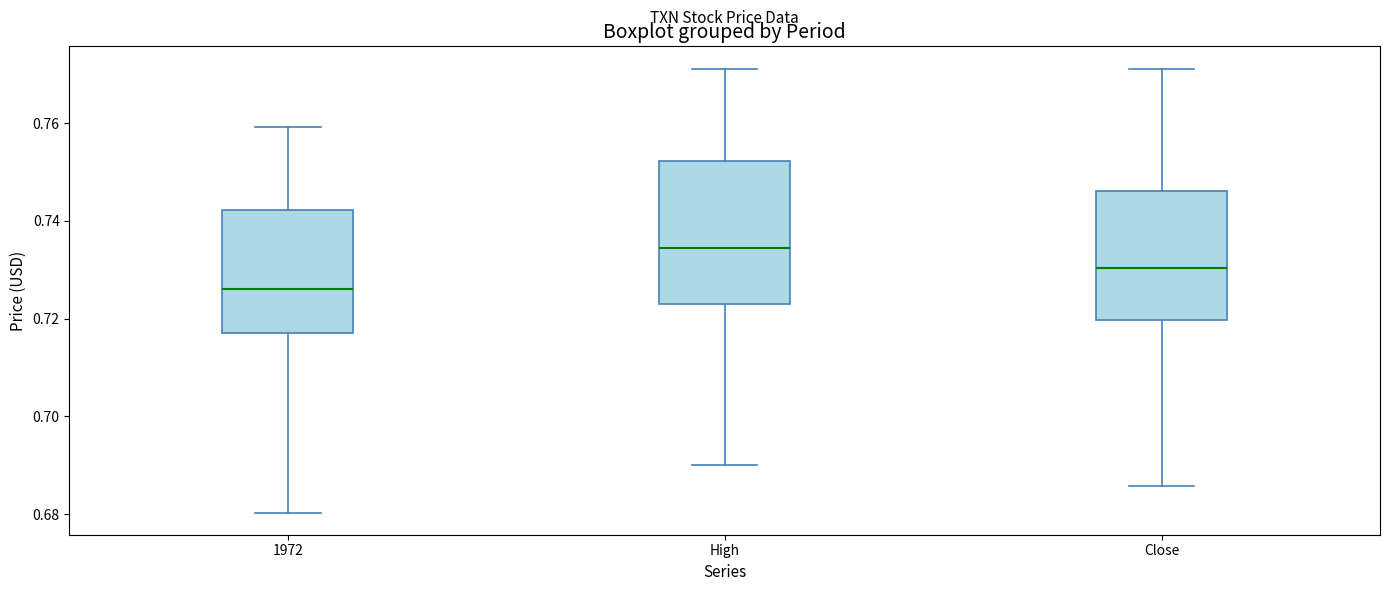

Reading left to right, transcribe this box plot: for each box, give where its median line is, the range the box spans, and where its two whiskers end, as read against the y-axis. The values are not printed on the chart, so give them approximately, as read against the axis.

1972: median 0.726, box 0.718 to 0.742, whiskers 0.680 to 0.760
High: median 0.734, box 0.722 to 0.752, whiskers 0.690 to 0.772
Close: median 0.730, box 0.720 to 0.746, whiskers 0.686 to 0.772